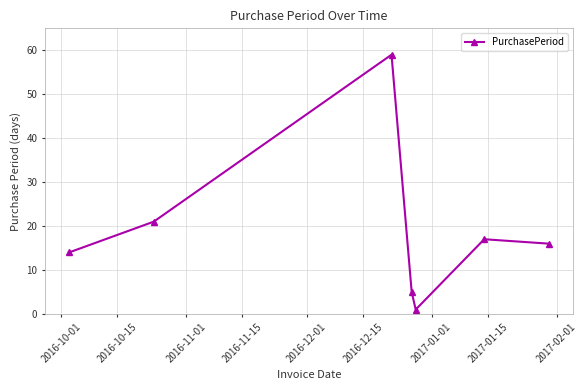

How many interior local valleys (lower than both neighbors) does the data have?

1